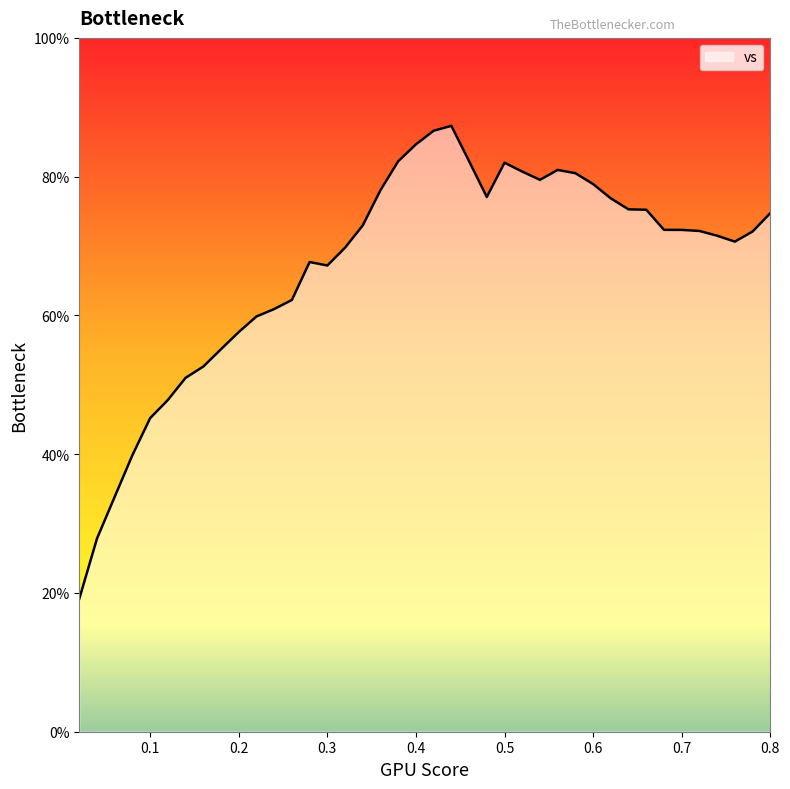

What is the difference between the maximum and minimum values?

68.2